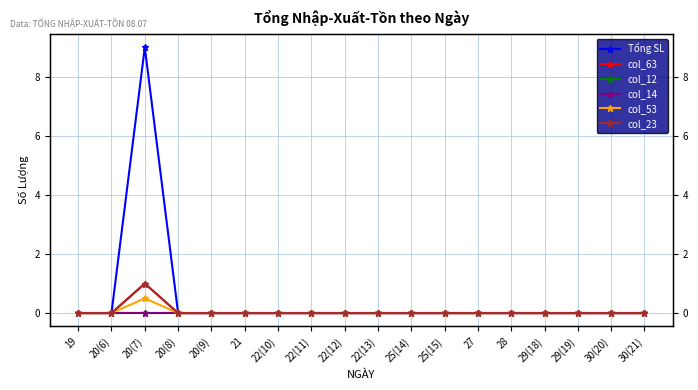

True or false: Tổng SL has more than 0 points higher than both neighbors.

True